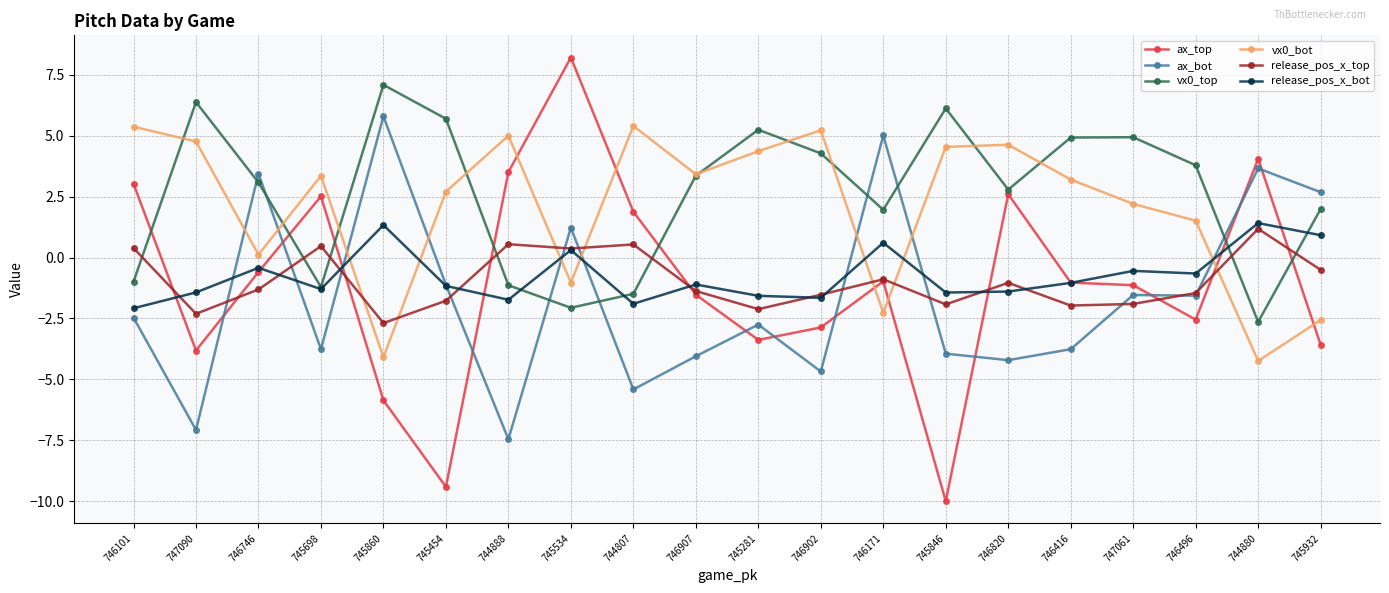

What is the label of the 12th point from the left?

746902